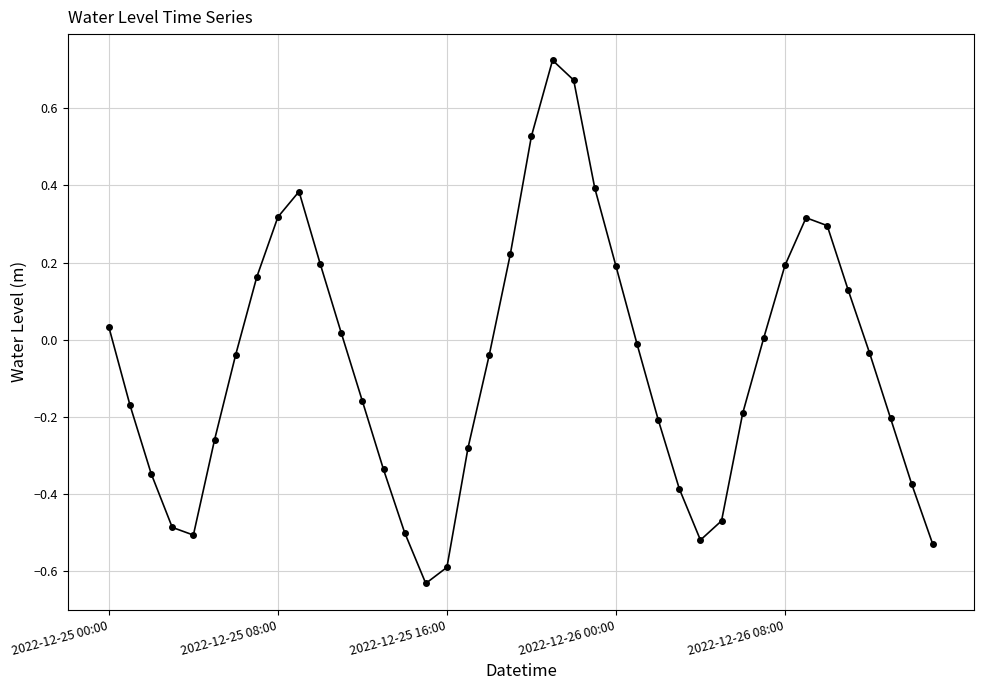

How many data points does each series have?

40